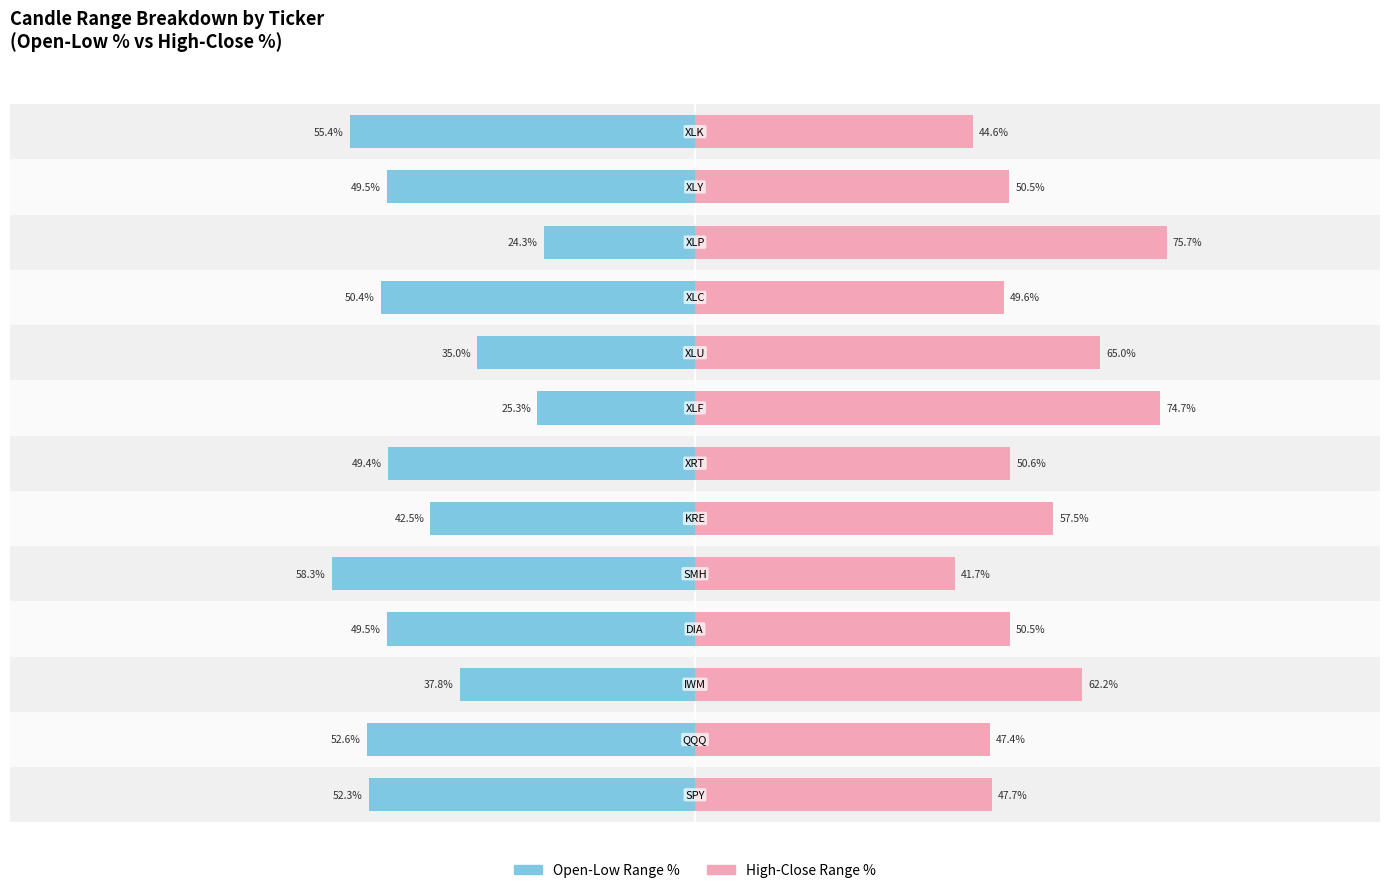

At 4, list the series in order from smallest to largest.

Open-Low Range %, High-Close Range %